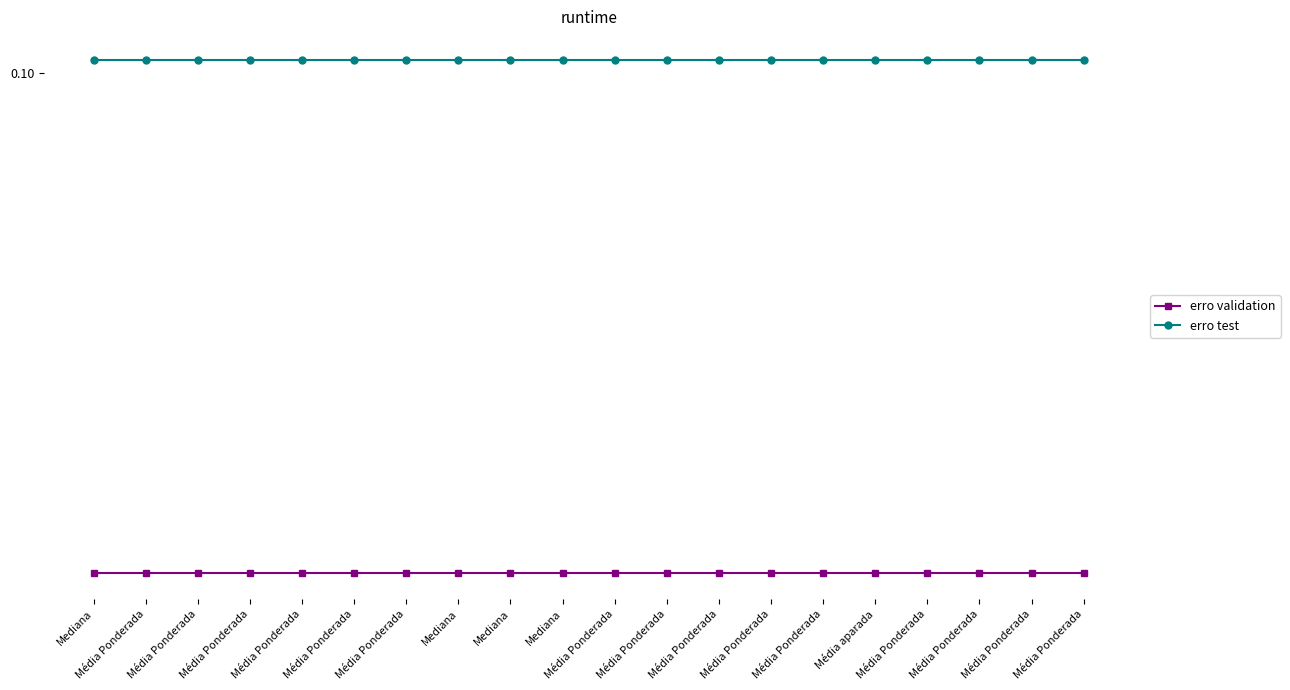

True or false: erro test has more than 1 interior local peaks.

False